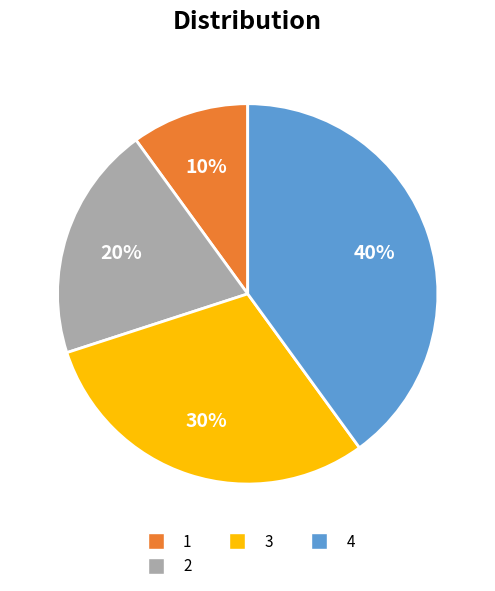

Is there any slice that represents more than half of the pie?

No